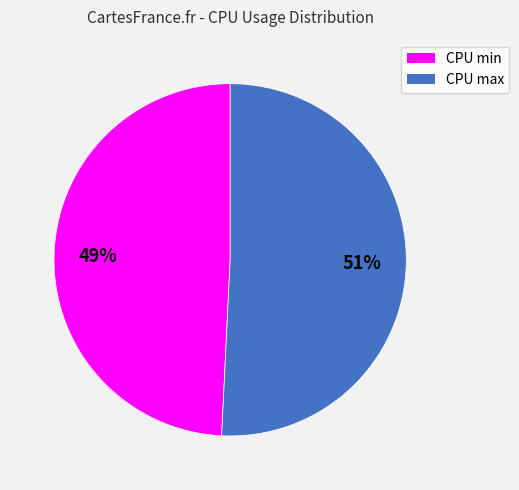

Is there any slice that represents more than half of the pie?

Yes